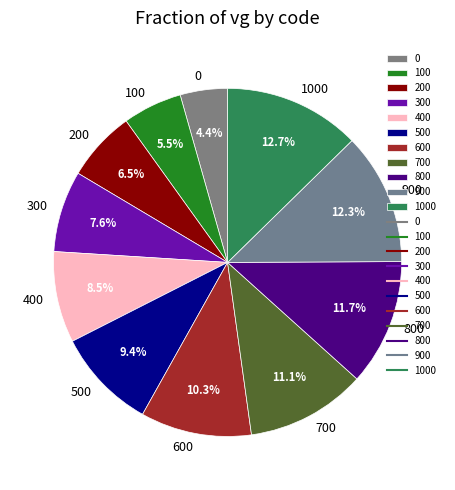

Does 100 represent more than half of the total?

No